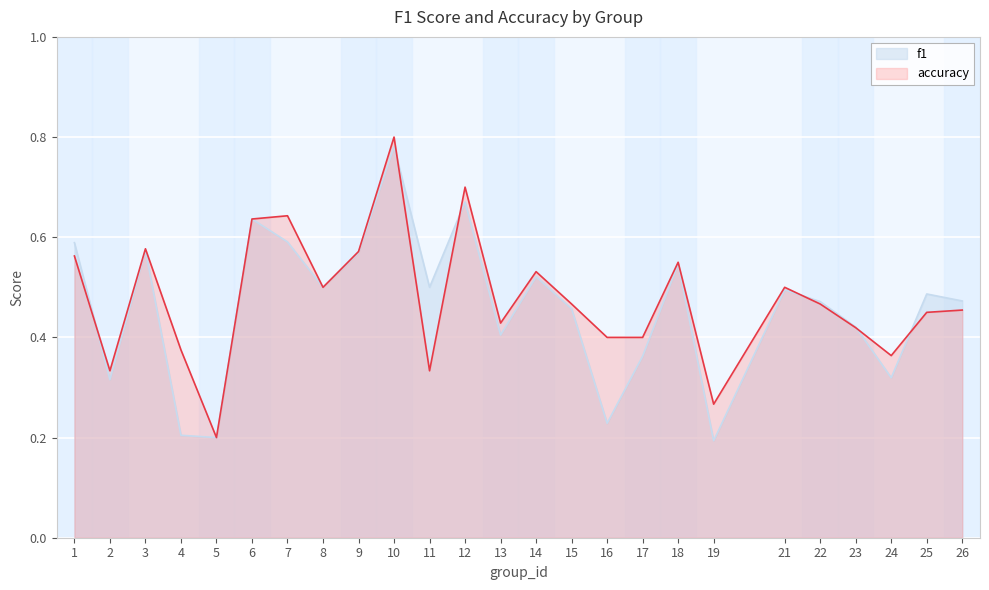

What is the value of the accuracy point at the 24th from the left?

0.5